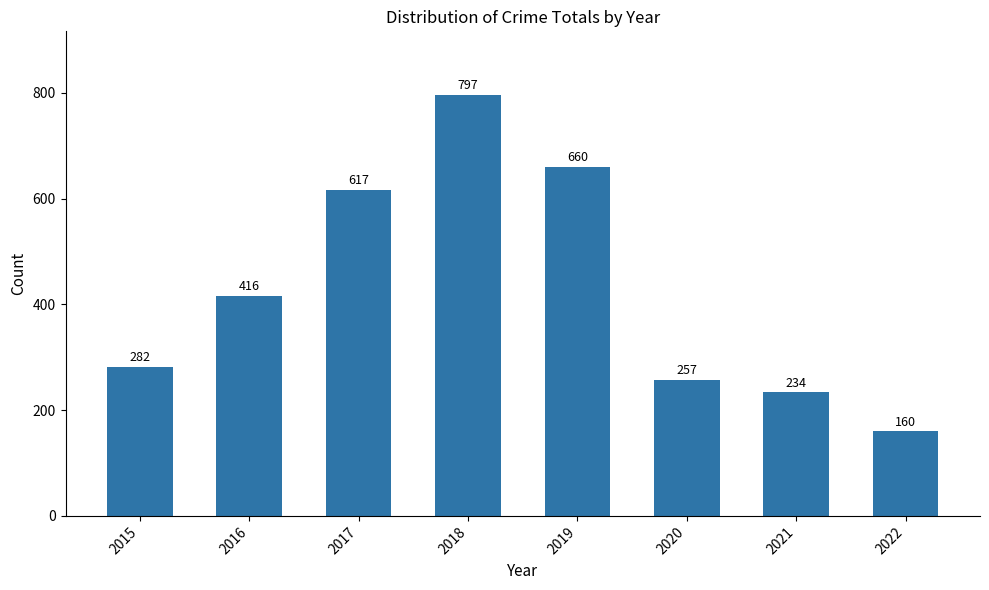

What is the difference between the second highest and second lowest values?

426